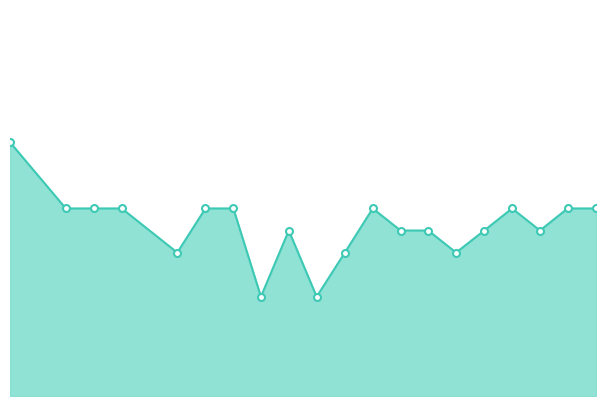

Does the chart have visible grid lines?

No